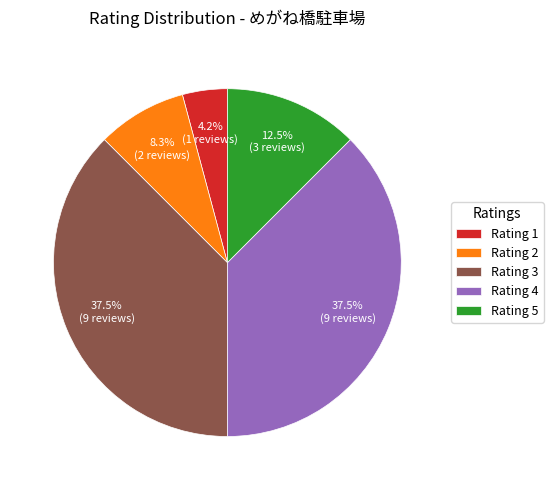

What is the ratio of the value at Rating 5 to the value at Rating 4?

0.3